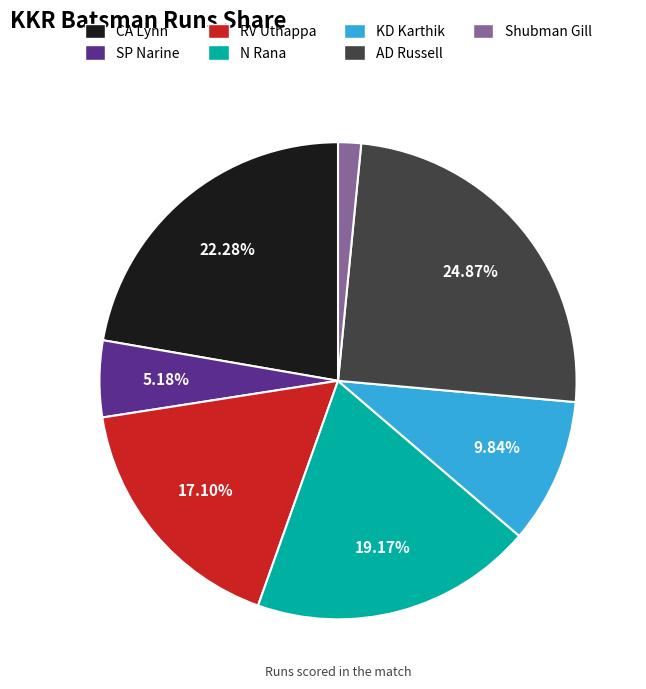

Approximately how many times larger is the value at SP Narine compared to Shubman Gill?

3.3